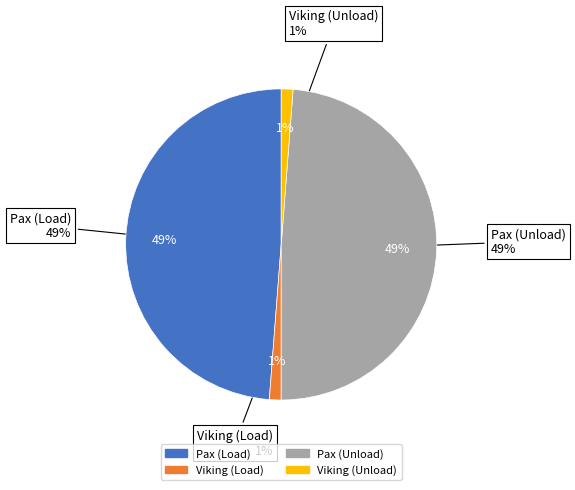

To the nearest percent, what is the difference between the Viking (Unload) and Pax (Load) slice percentages?

48%